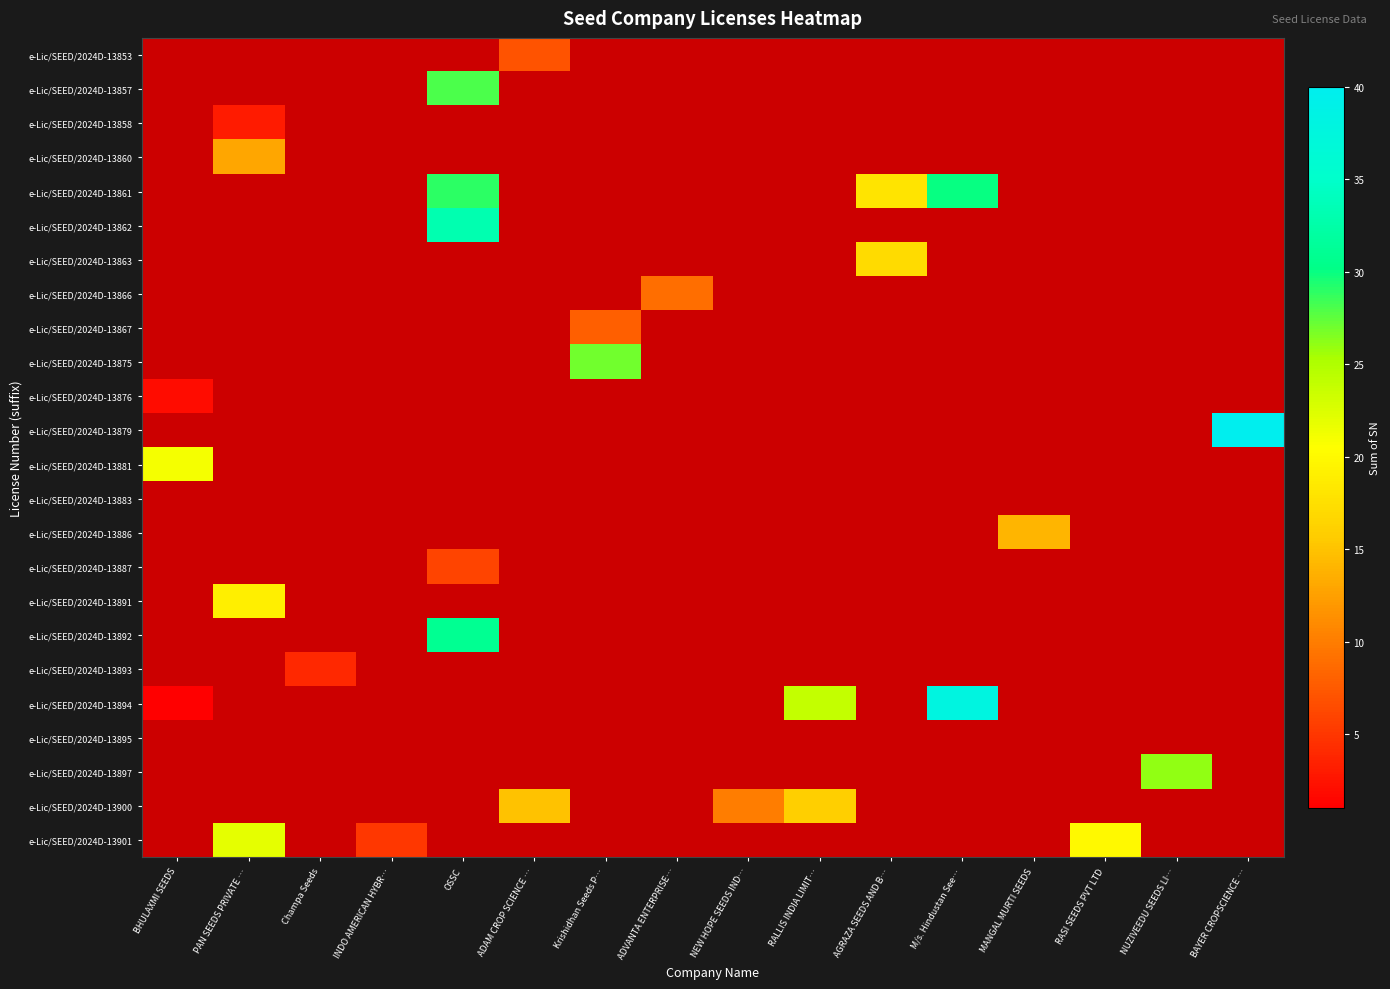

What is the minimum value shown in the chart?

1.0